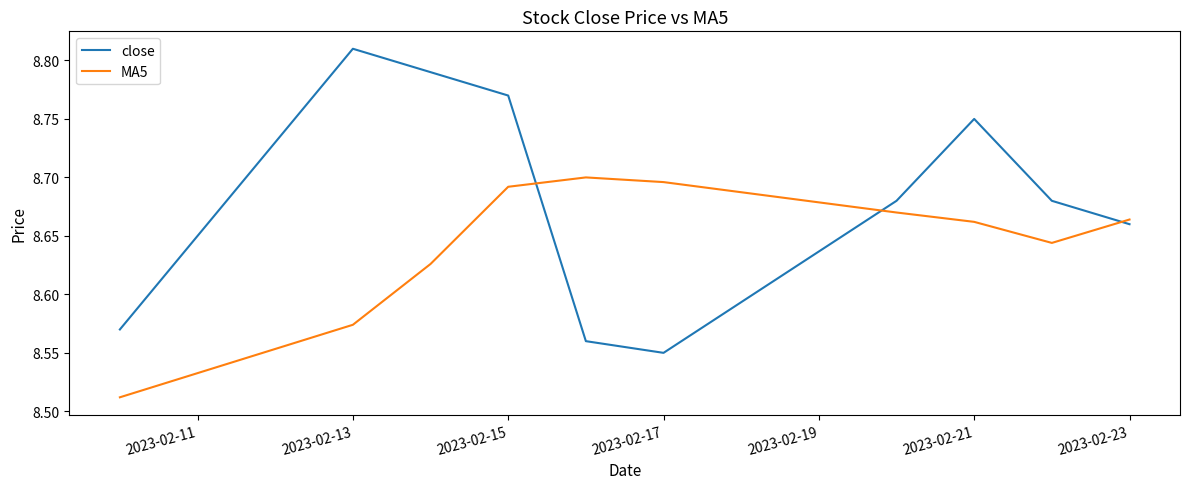

How many interior local valleys does the close series have?

1